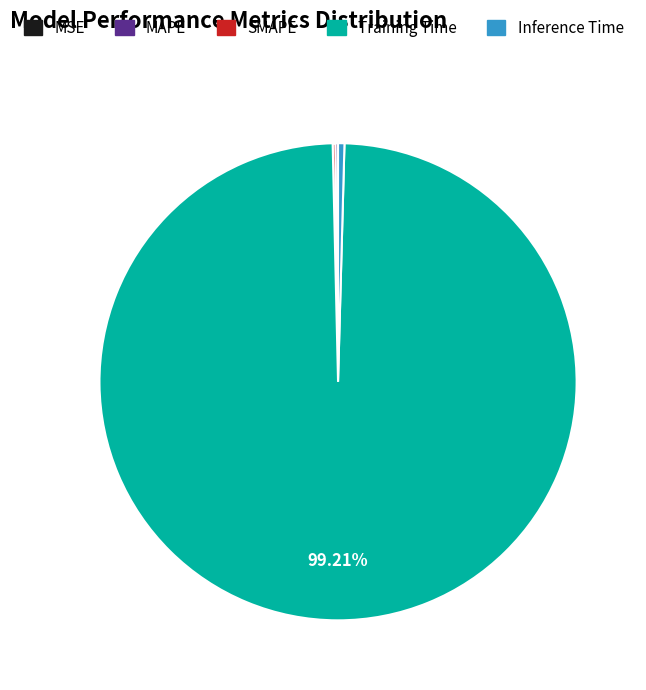

Combined, do Training Time and Inference Time account for over 50%?

Yes